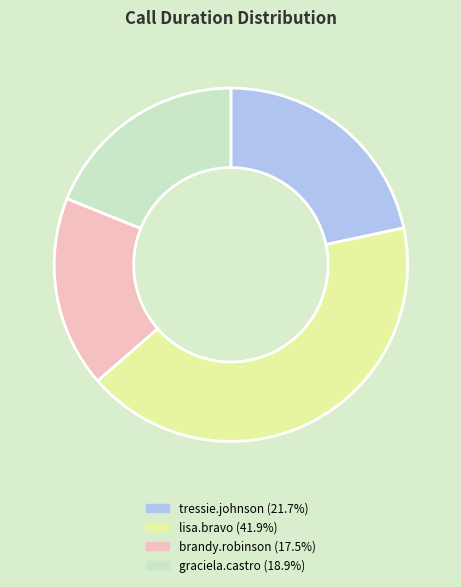

Combined, do lisa.bravo and graciela.castro account for over 50%?

Yes